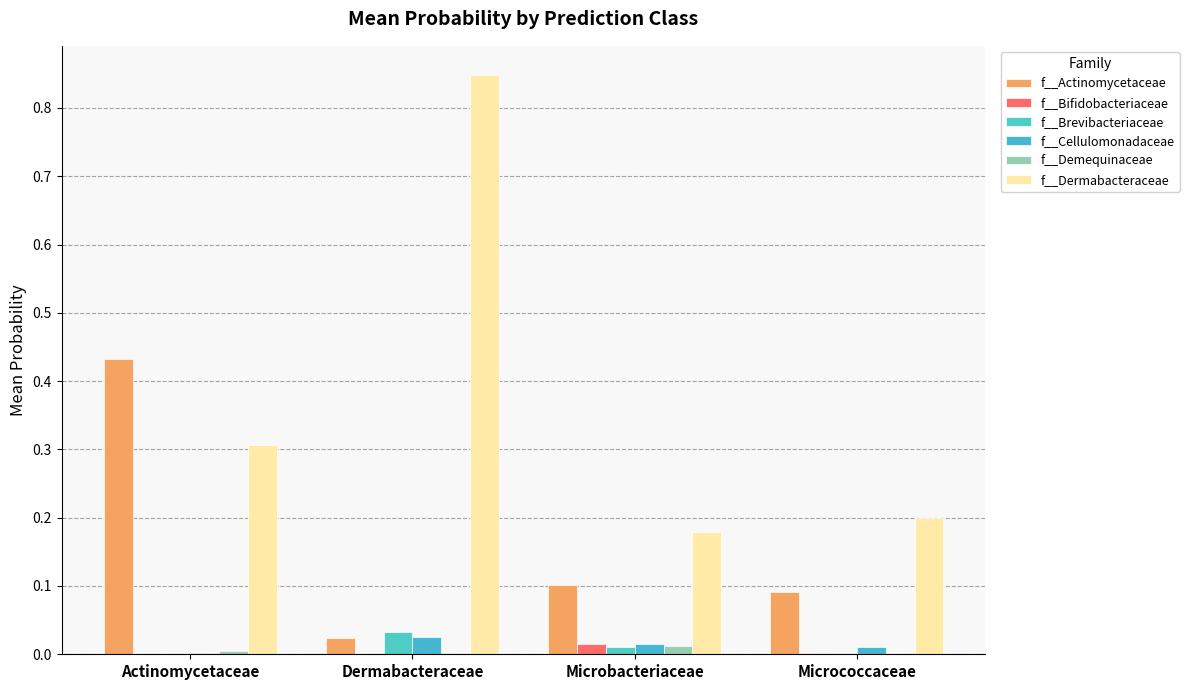

Is it true that f__Dermabacteraceae equals 0.3 at Actinomycetaceae?

True